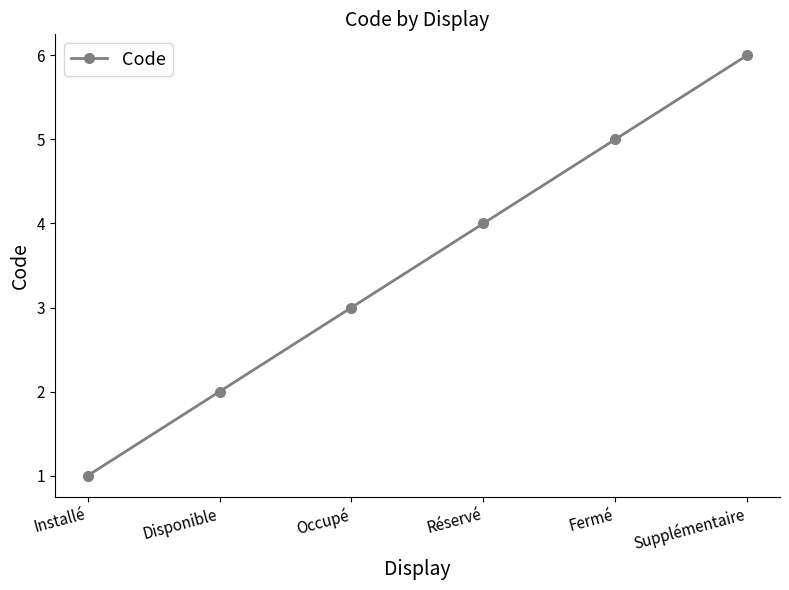

Count the number of categories in the chart.

6